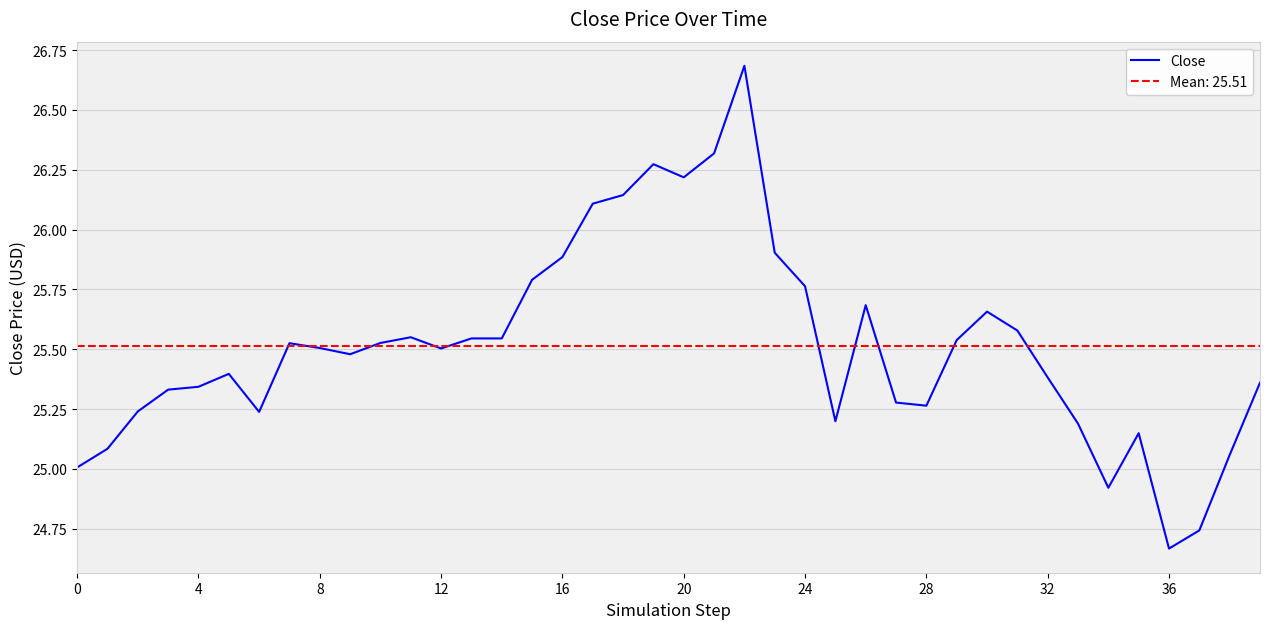

What is the ratio of the value at 13 to the value at 12?

1.0